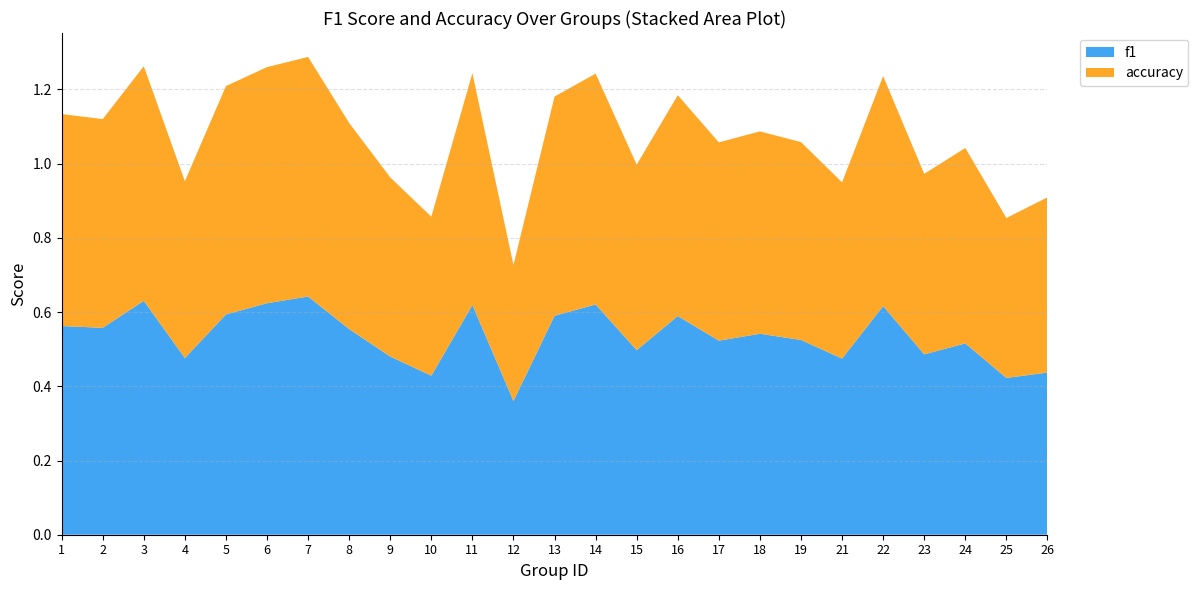

Reading left to right, what are all the values shown in this chart?

f1: 1=0.6	2=0.6	3=0.6	4=0.5	5=0.6	6=0.6	7=0.6	8=0.6	9=0.5	10=0.4	11=0.6	12=0.4	13=0.6	14=0.6	15=0.5	16=0.6	17=0.5	18=0.5	19=0.5	21=0.5	22=0.6	23=0.5	24=0.5	25=0.4	26=0.4
accuracy: 1=0.6	2=0.6	3=0.6	4=0.5	5=0.6	6=0.6	7=0.6	8=0.6	9=0.5	10=0.4	11=0.6	12=0.4	13=0.6	14=0.6	15=0.5	16=0.6	17=0.5	18=0.5	19=0.5	21=0.5	22=0.6	23=0.5	24=0.5	25=0.4	26=0.5